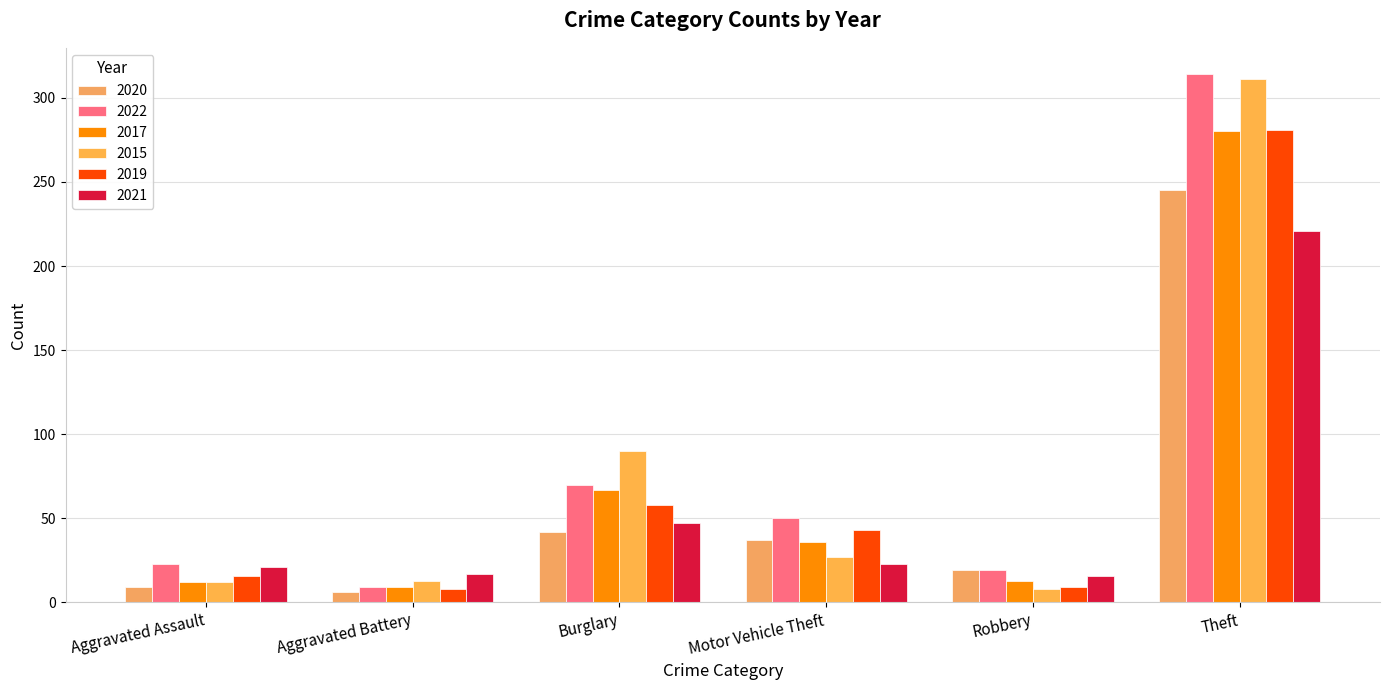

The value of 2015 at Motor Vehicle Theft is 44. True or false?

False